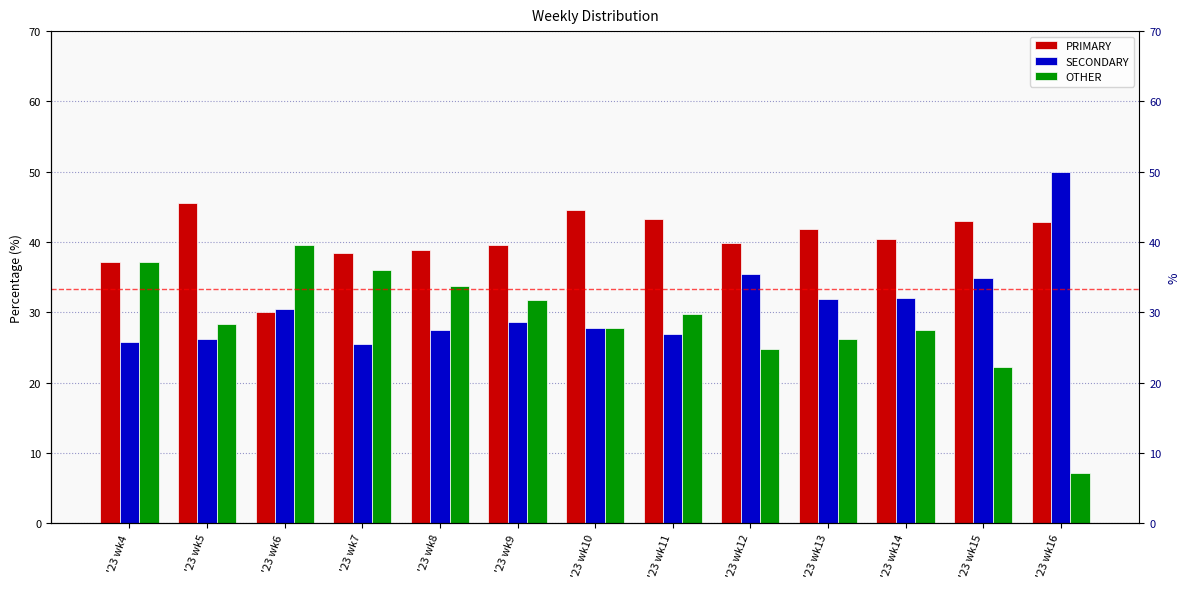

What is the average value of the PRIMARY series?

40.4